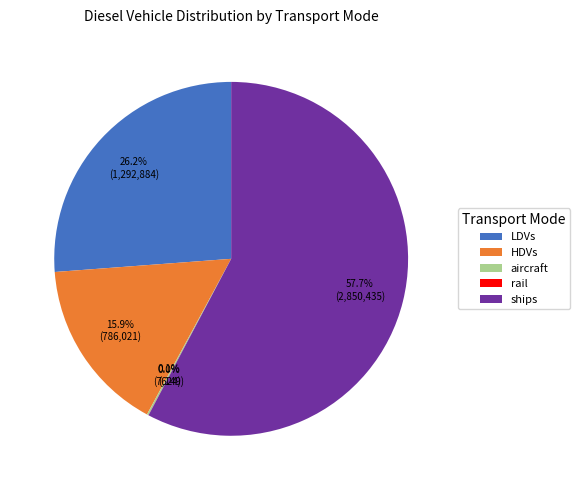

What is the total percentage of HDVs and LDVs?

42.1%